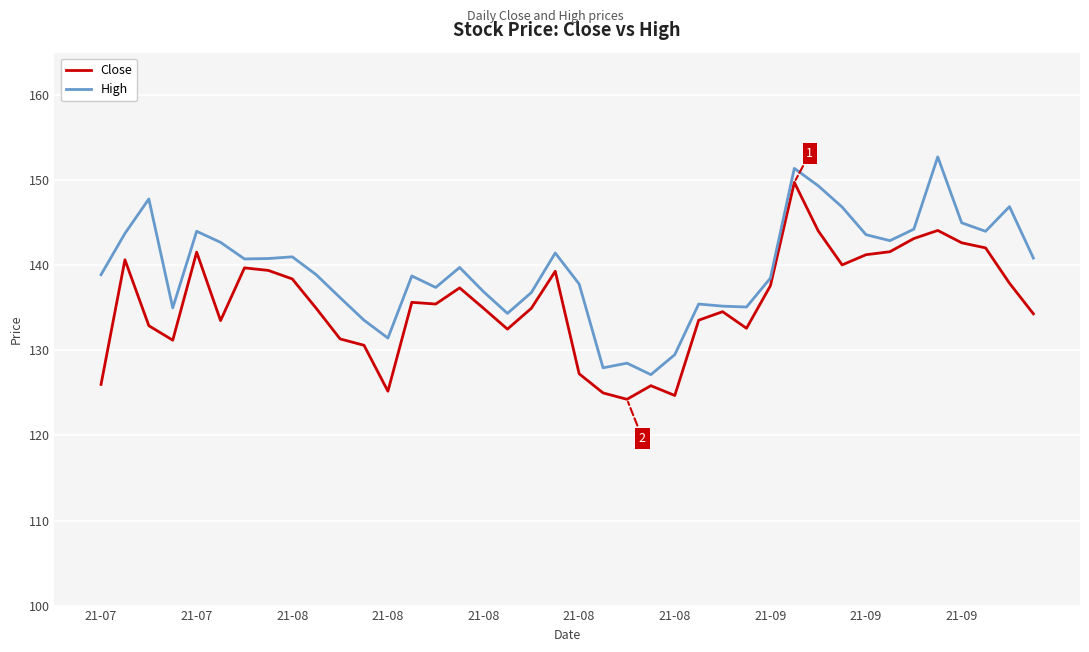

Rank the series by their maximum value, from lowest to highest.

Close, High